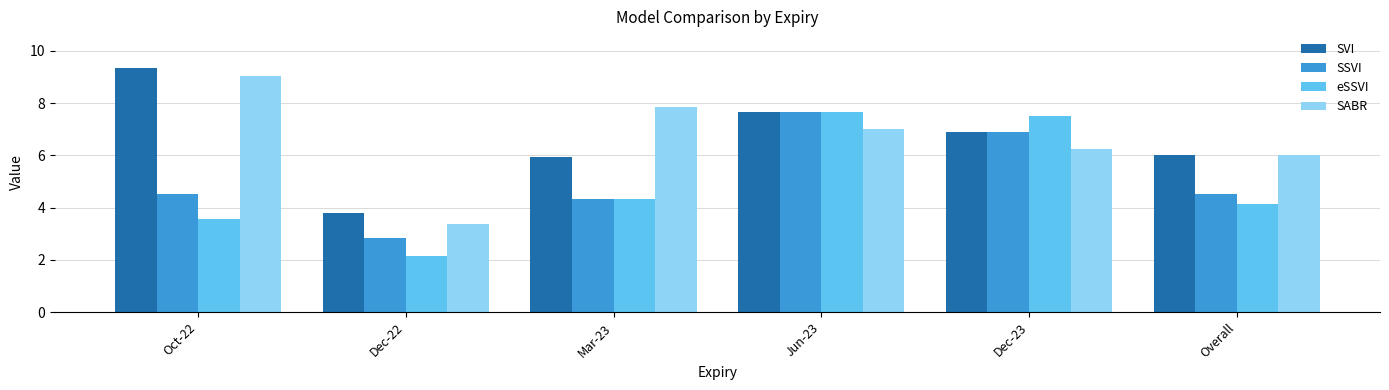

What value does the eSSVI series have at Mar-23?

4.3